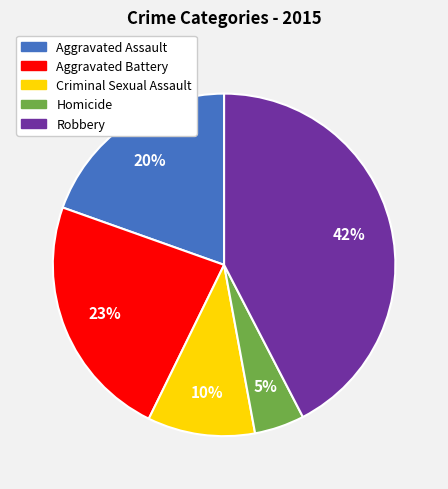

Is the sum of Robbery and Homicide greater than half?

No